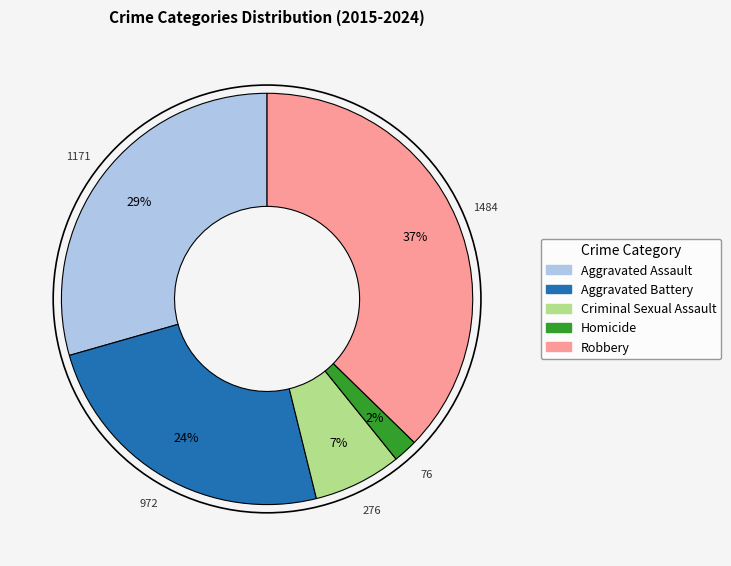

Which category has the smallest portion of the pie?

Homicide